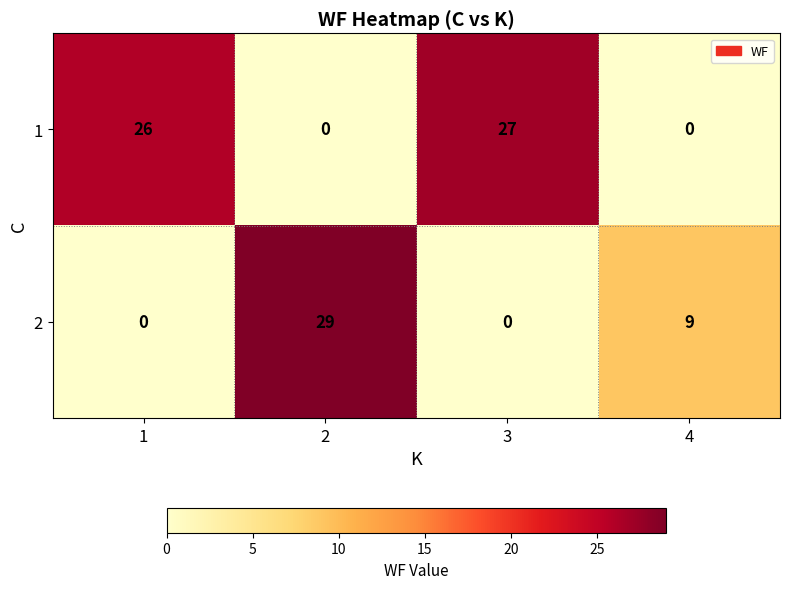

Reading right to left, what are all the values shown in this chart?

1: 0	27	0	26
2: 9	0	29	0